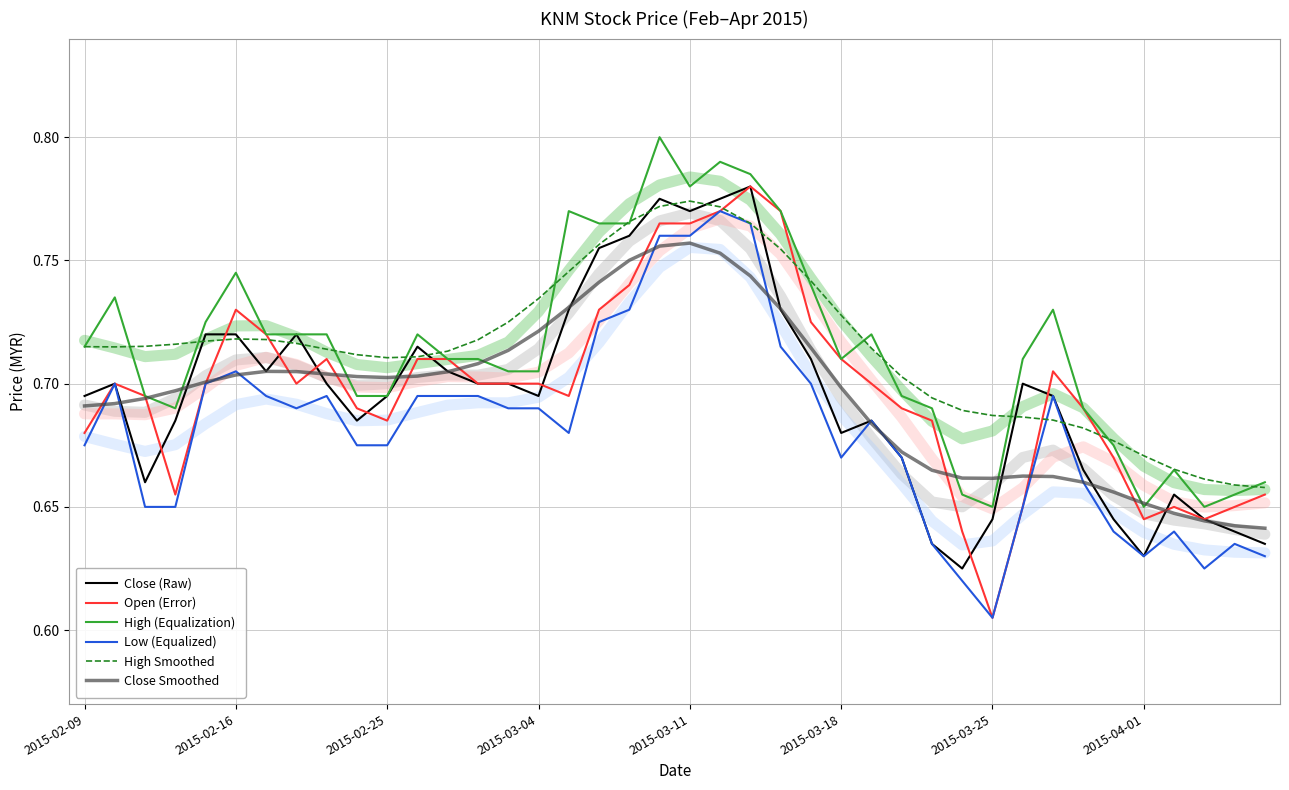

Where is Low (Equalized) nearest to the value 0?

2015-03-25